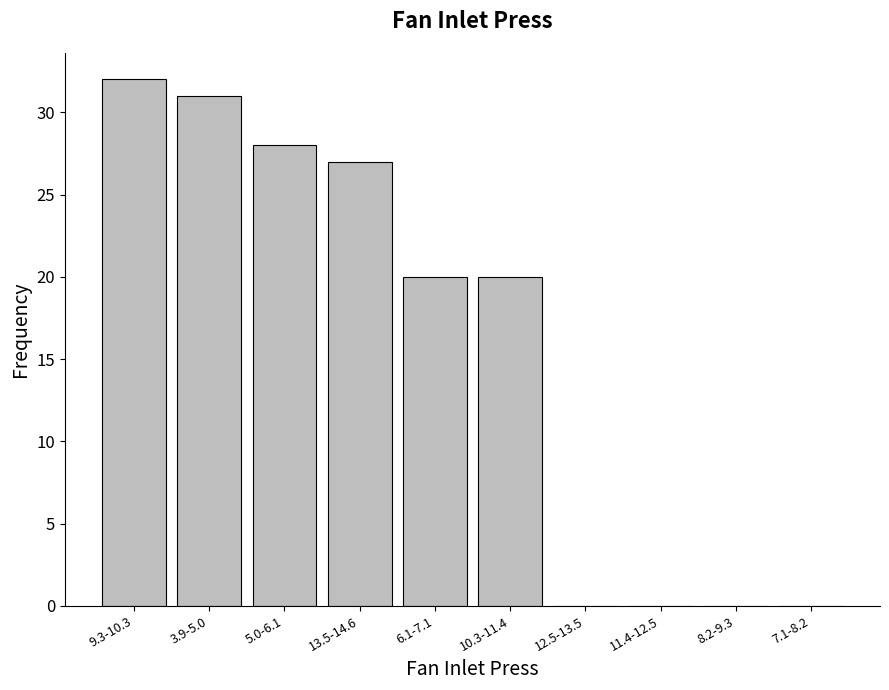

Reading left to right, list all the values displayed in this chart.

9.3-10.3=32	3.9-5.0=31	5.0-6.1=28	13.5-14.6=27	6.1-7.1=20	10.3-11.4=20	12.5-13.5=0	11.4-12.5=0	8.2-9.3=0	7.1-8.2=0